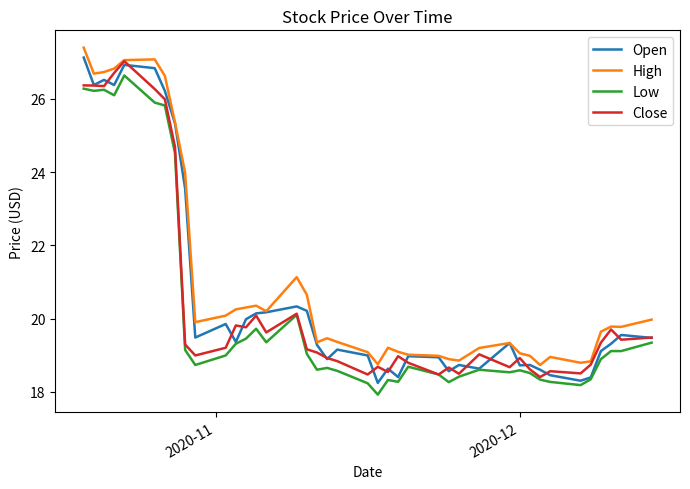

What is the difference between the second highest and second lowest values in the Open series?

8.6